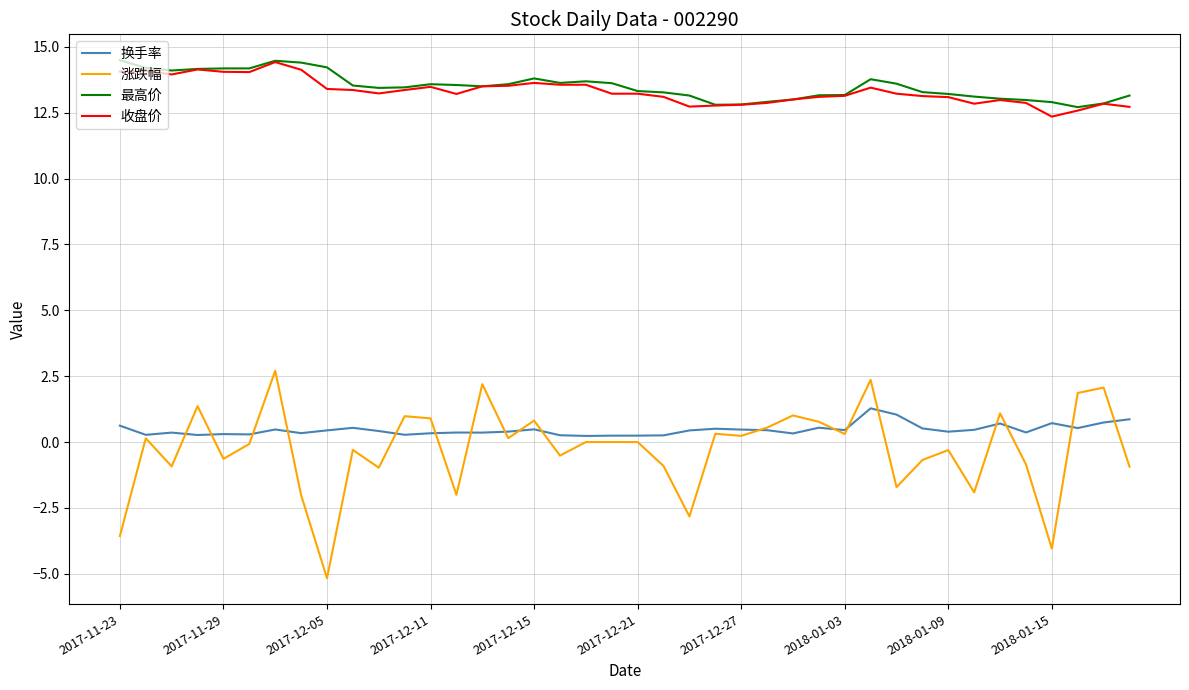

What is the maximum value shown in the chart?

14.5